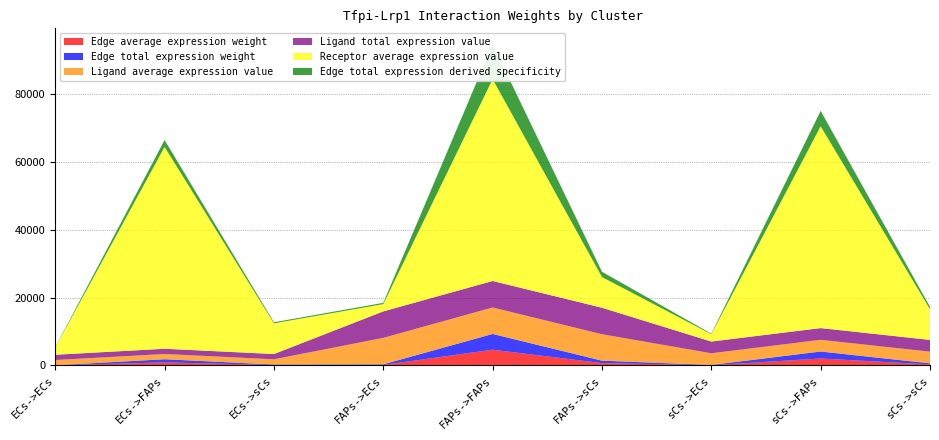

Reading left to right, extract all data points from this chart.

Edge average expression weight: 33.3	921.4	140.2	168.3	4653.3	708.1	74.5	2059.0	313.3
Edge total expression weight: 33.3	921.4	140.2	168.3	4653.3	708.1	74.5	2059.0	313.3
Ligand average expression value: 3.1	3.1	3.1	15.6	15.6	15.6	6.9	6.9	6.9
Ligand total expression value: 3.1	3.1	3.1	15.6	15.6	15.6	6.9	6.9	6.9
Receptor average expression value: 10.8	297.8	45.3	10.8	297.8	45.3	10.8	297.8	45.3
Edge total expression derived specificity: 0.0	0.1	0.0	0.0	0.5	0.1	0.0	0.2	0.0